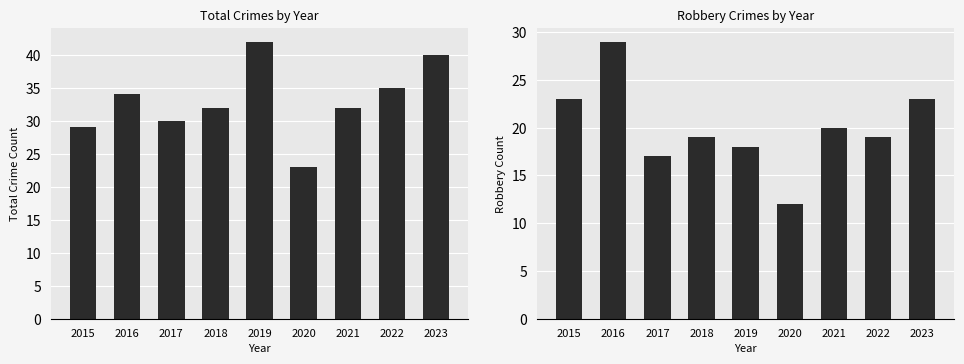

What is the value of the Robbery bar at the 7th from the left?

20